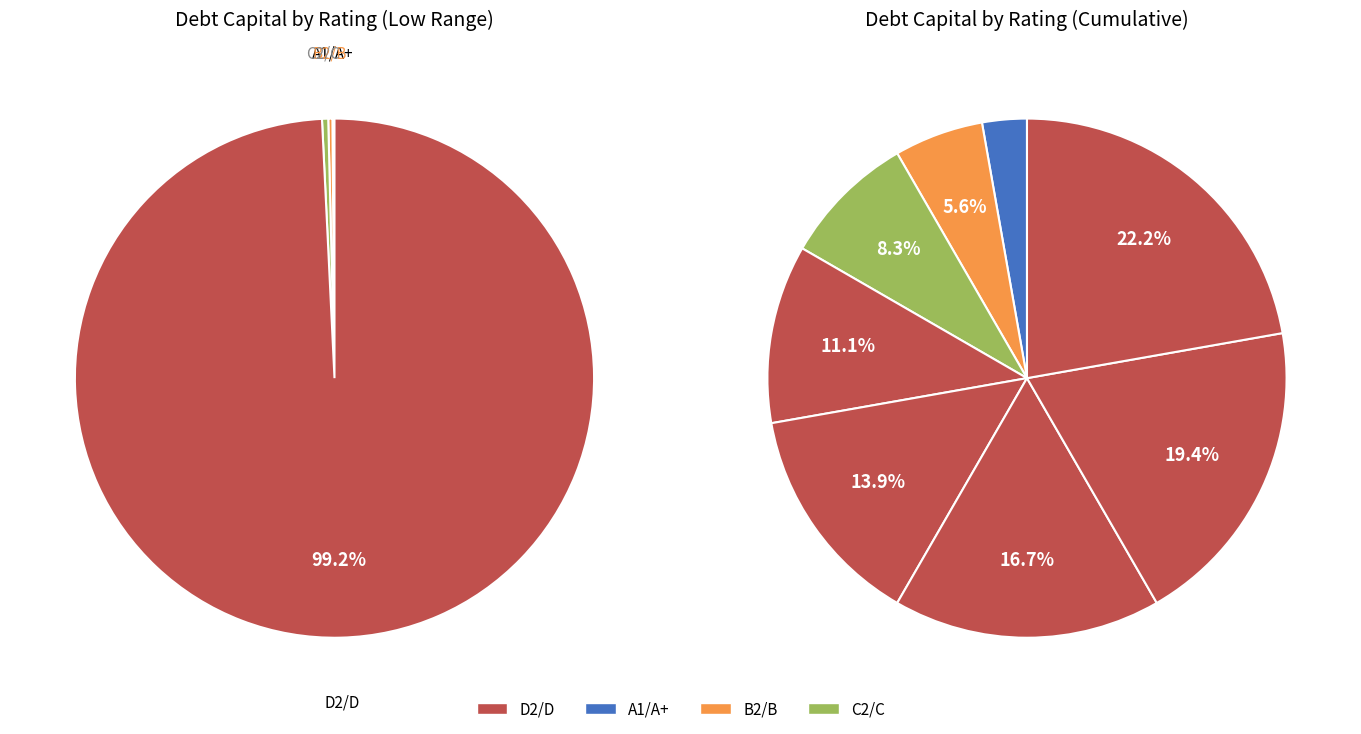

Do A1/A+ and Aaa/AAA together represent more than half of the pie?

No